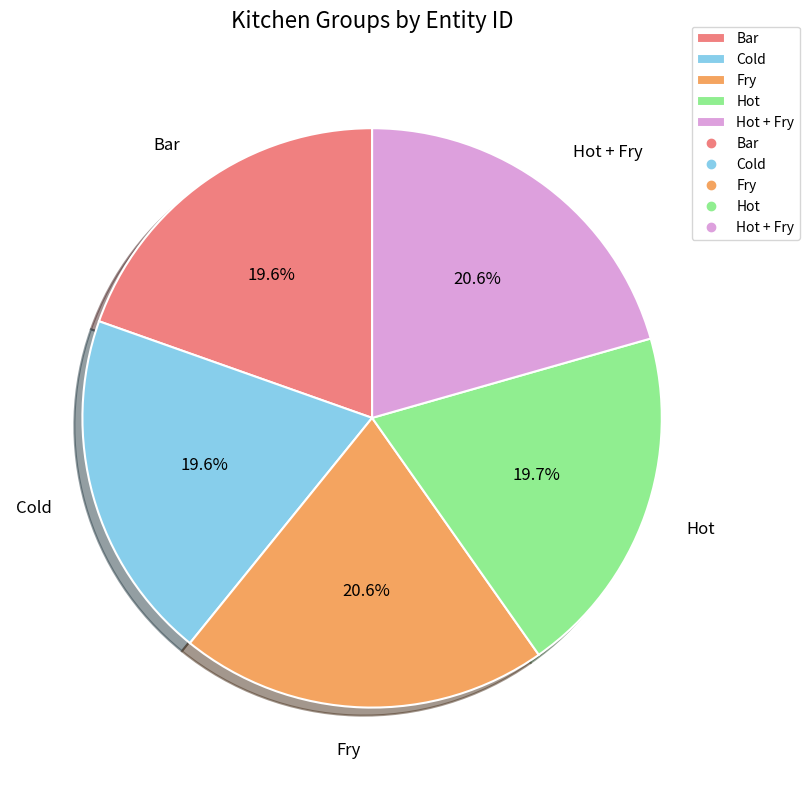

What percentage is the Bar slice, to the nearest percent?

20%